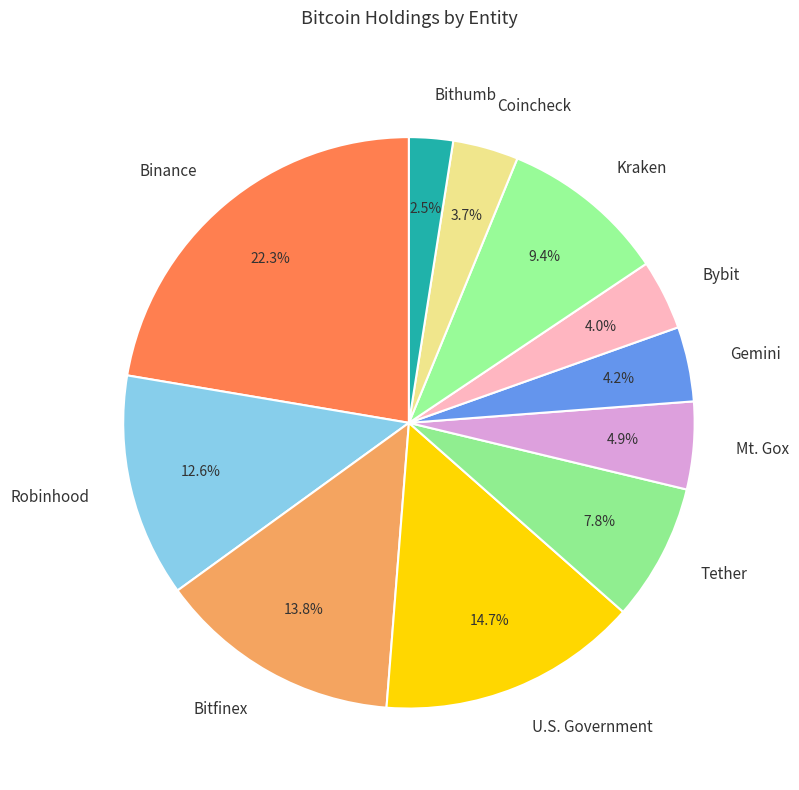

Approximately how many times larger is the value at Robinhood compared to Gemini?

3.0